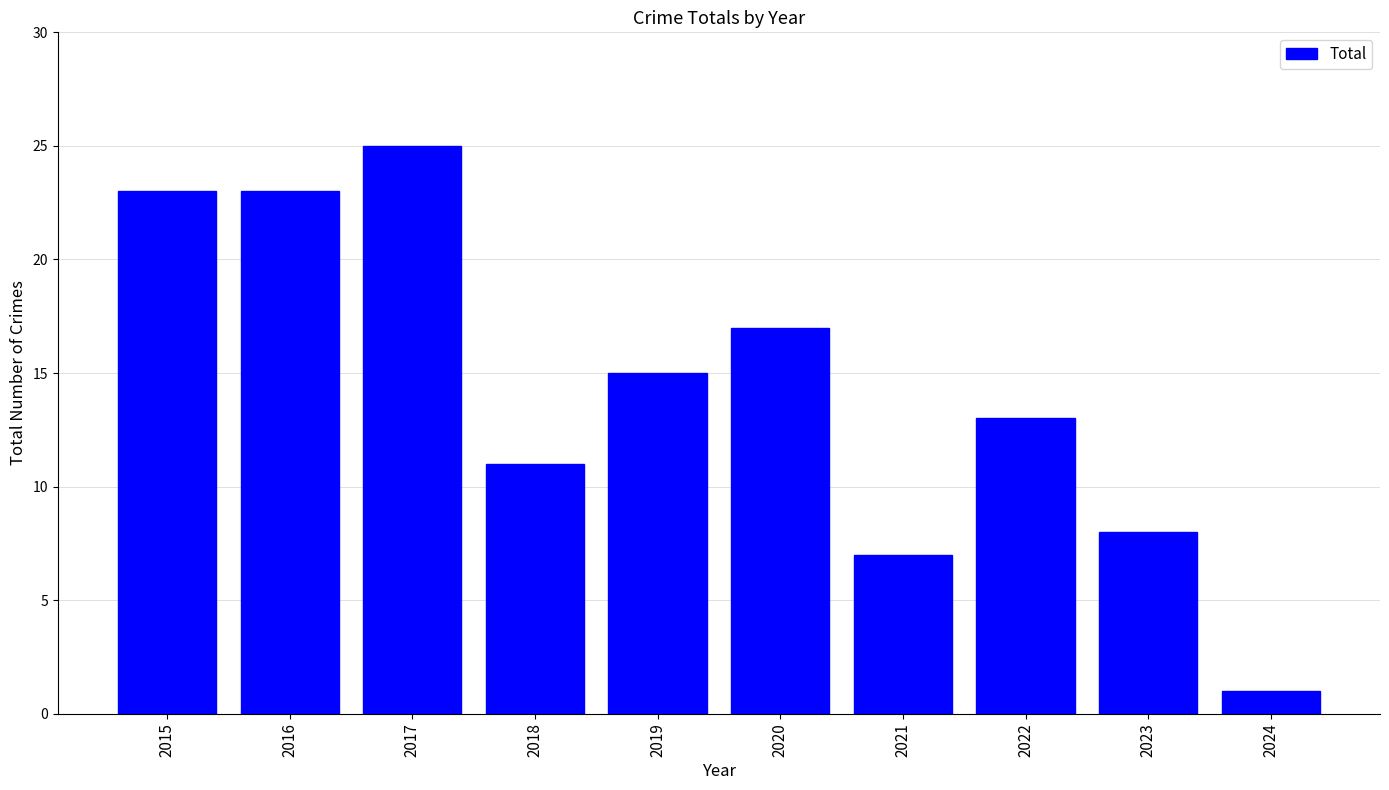

What is the difference between the values at 2019 and 2017?

10